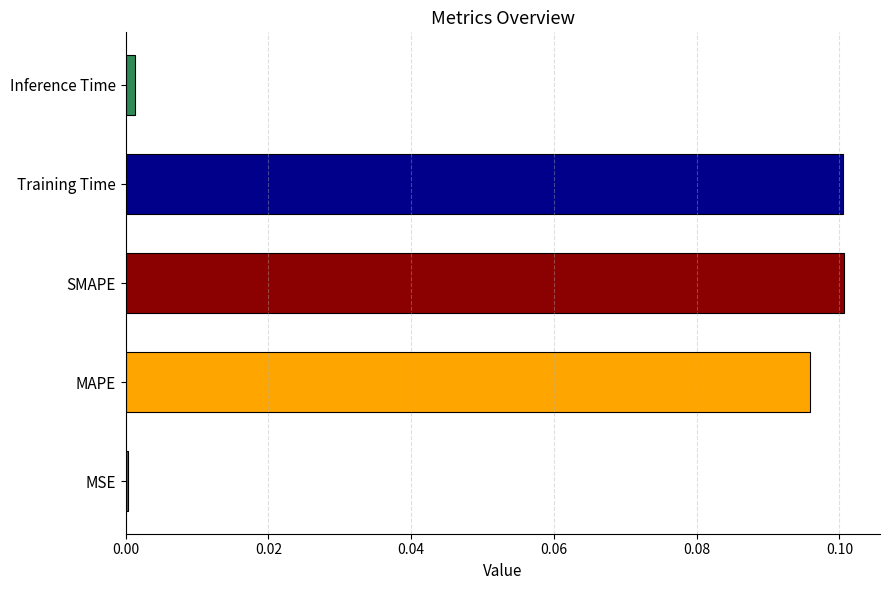

Which has a higher value, Training Time or MSE?

Training Time